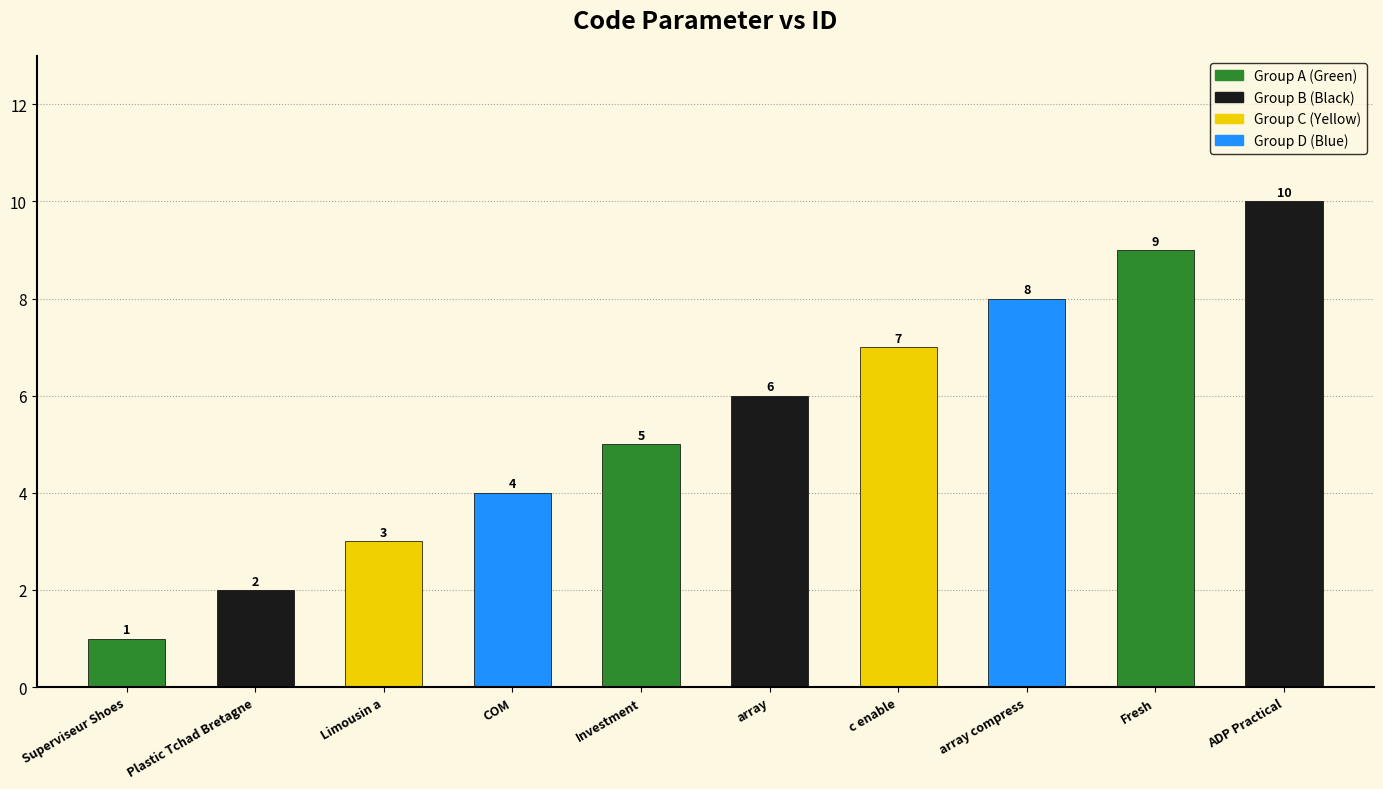

What is the greatest value displayed?

10